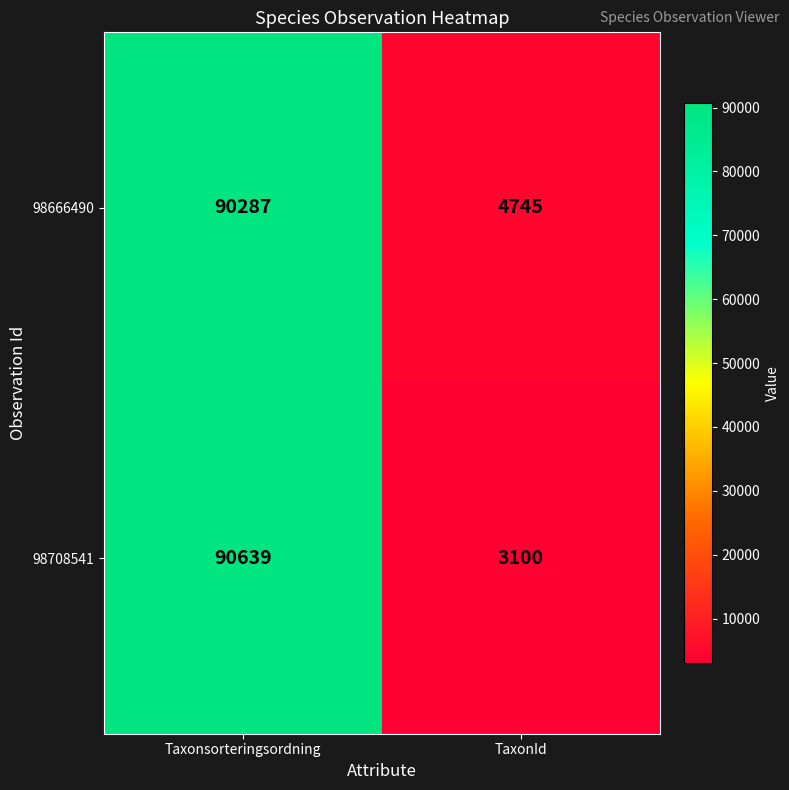

At which category does the chart reach its peak across all series?

Taxonsorteringsordning